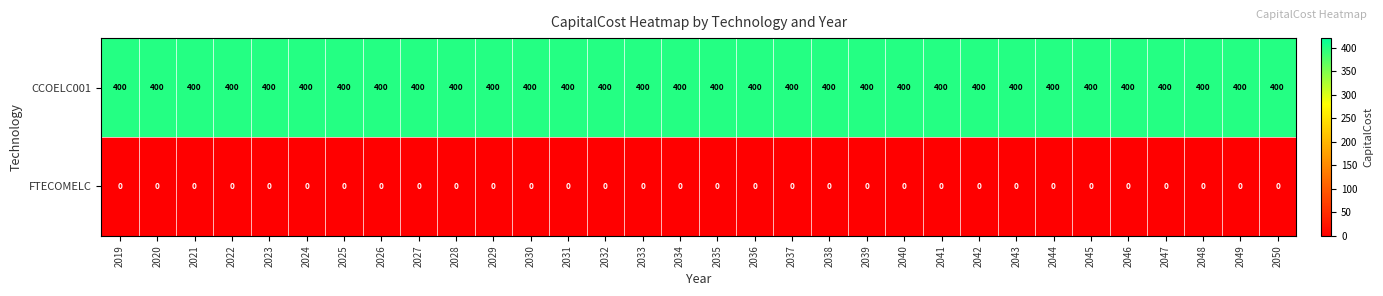

What is the total value across all series at 2024?

400